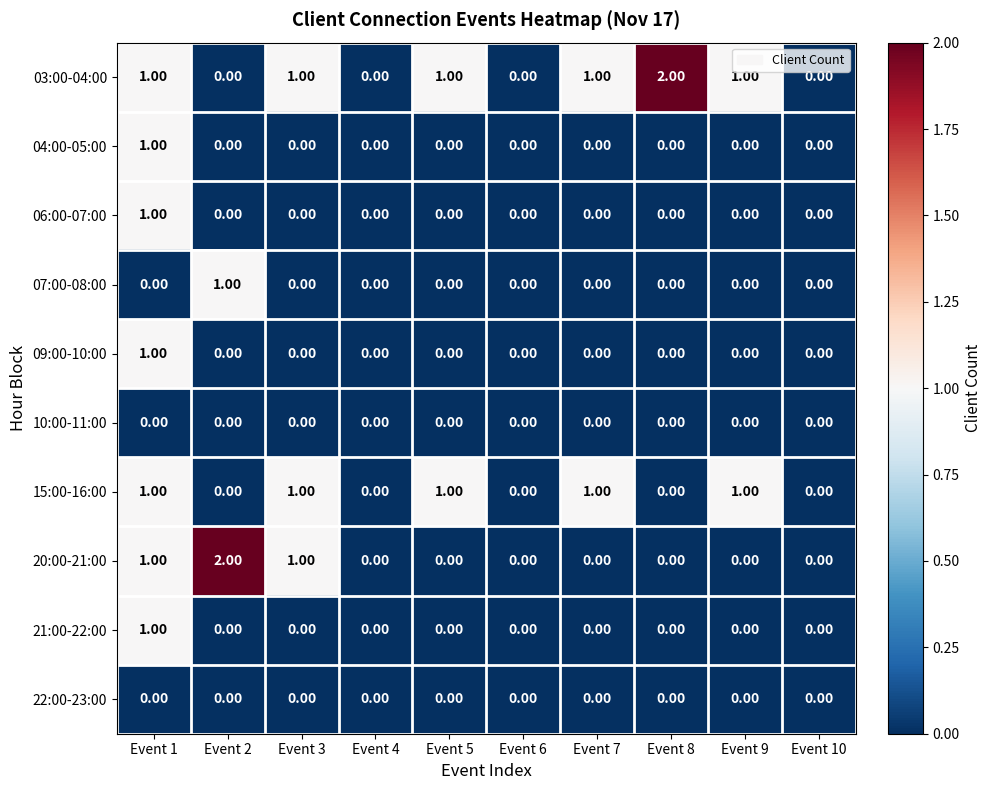

At which category is the sum across all series the highest?

Event 1